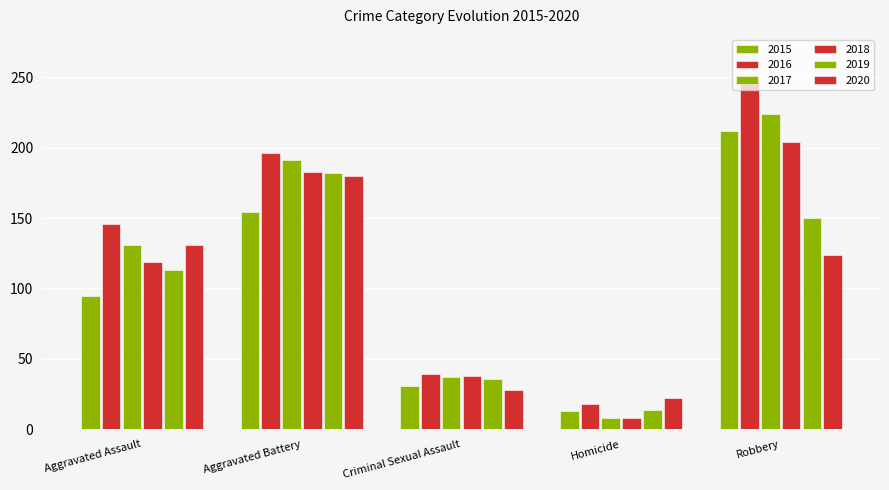

What is the value of the 2015 bar at the 1st from the left?

95